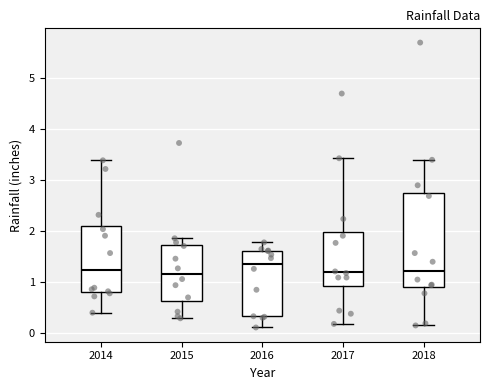

Reading left to right, transcribe this box plot: for each box, give where its median line is, the range the box spans, and where its two whiskers end, as read against the y-axis. The values are not printed on the chart, so give them approximately, as read against the axis.

2014: median 1.2, box 0.8 to 2.1, whiskers 0.4 to 3.4
2015: median 1.2, box 0.6 to 1.7, whiskers 0.3 to 1.9
2016: median 1.4, box 0.3 to 1.6, whiskers 0.1 to 1.8
2017: median 1.2, box 0.9 to 2.0, whiskers 0.2 to 3.4
2018: median 1.2, box 0.9 to 2.7, whiskers 0.1 to 3.4